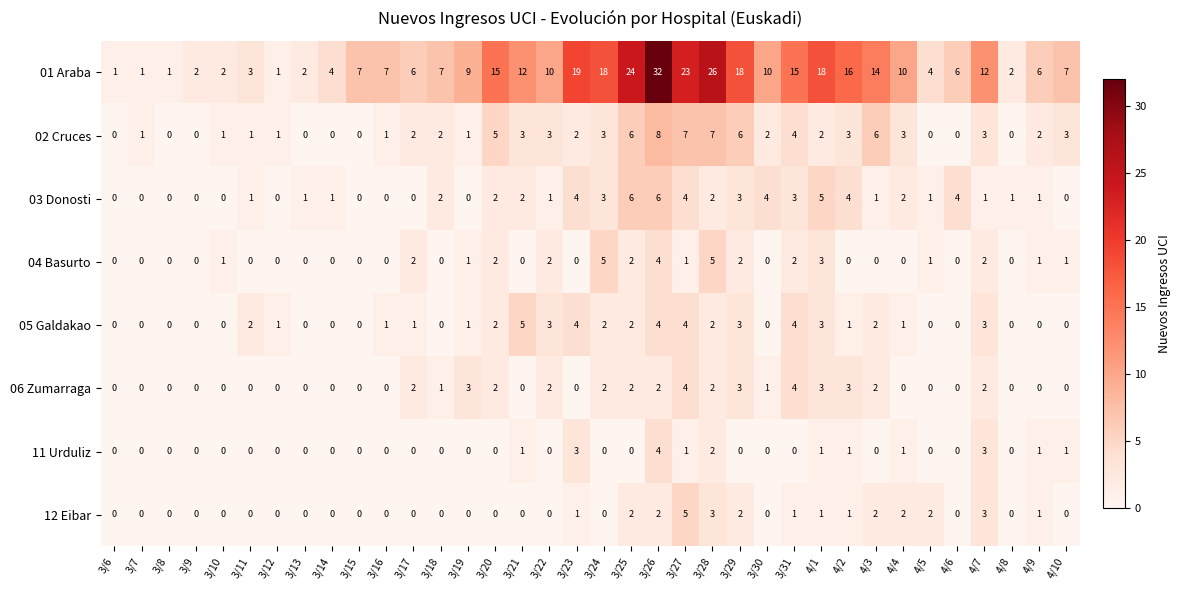

At which category is the sum across all series the highest?

3/26